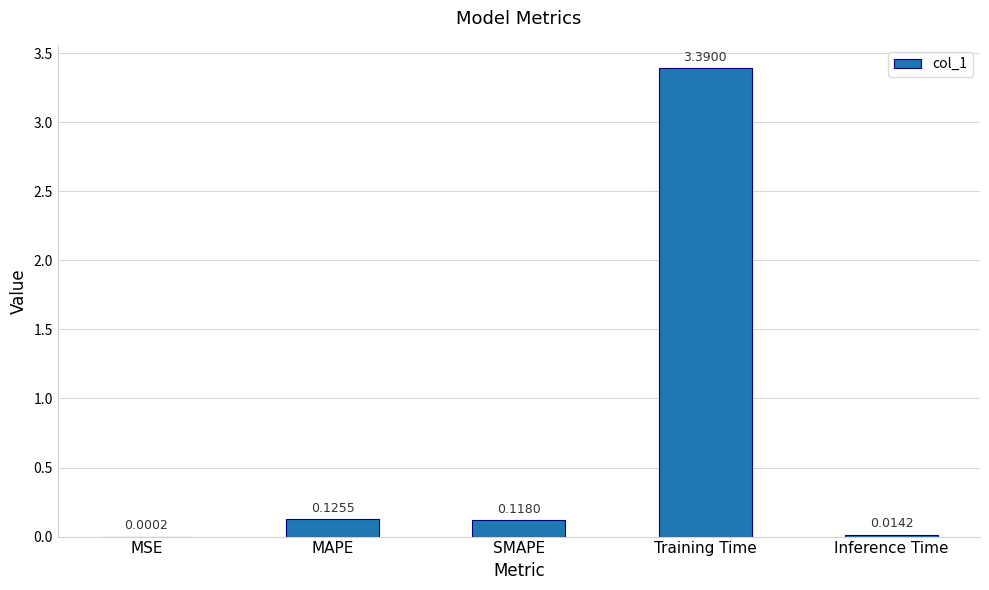

What is the sum of all values?

3.6